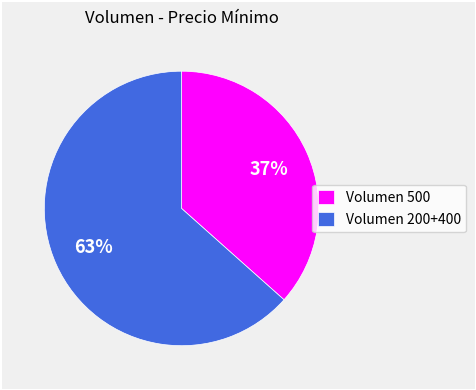

Is it true that Volumen 500 is 29% of the pie?

False